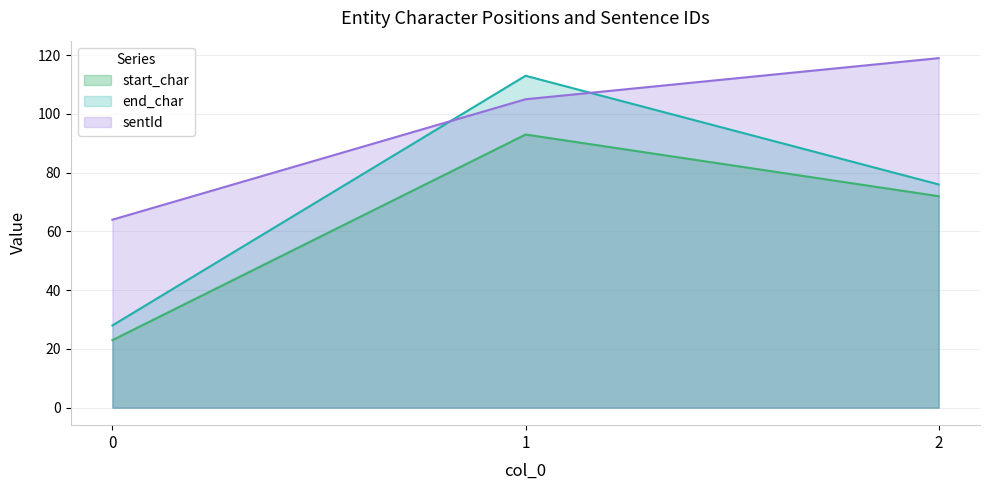

Which category has the highest value in the start_char series?

1